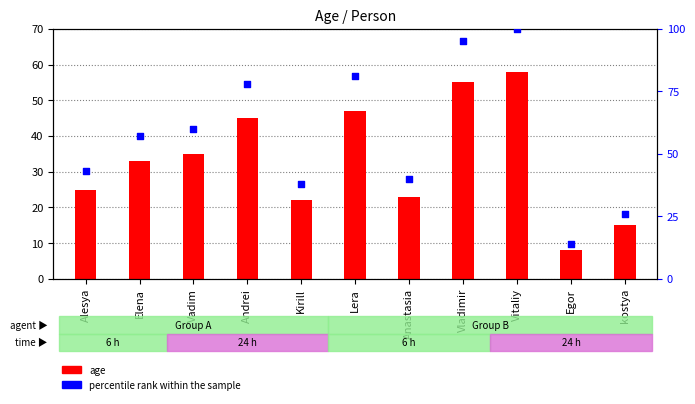

Which series contains the highest Y value?

percentile rank within the sample